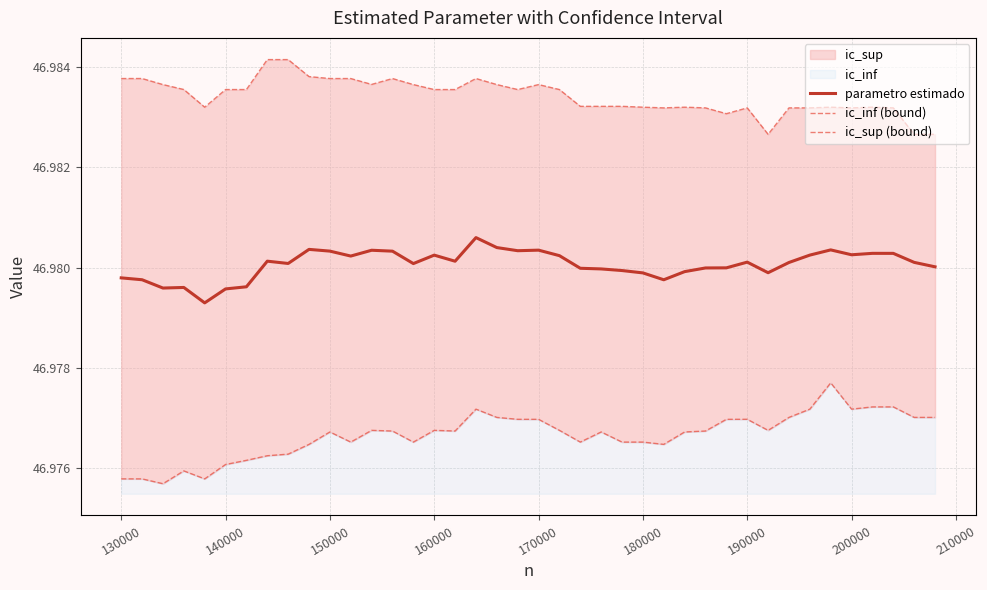

True or false: parametro estimado has a value of 66.4 at 160000.

False